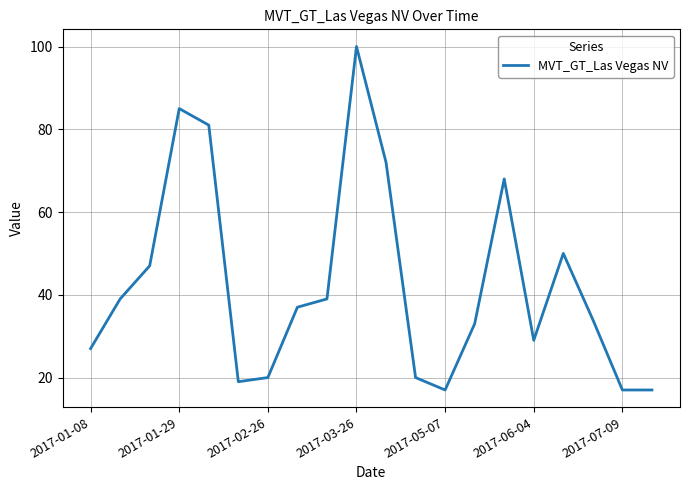

What is the maximum value shown in the chart?

100